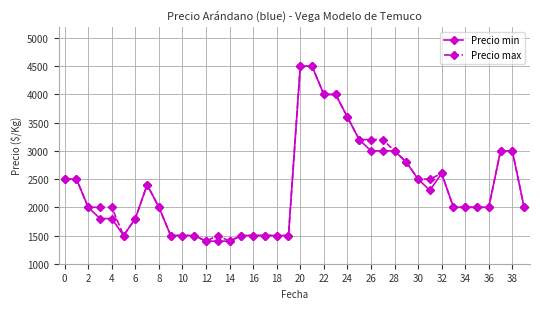

What is the greatest value displayed?

4500